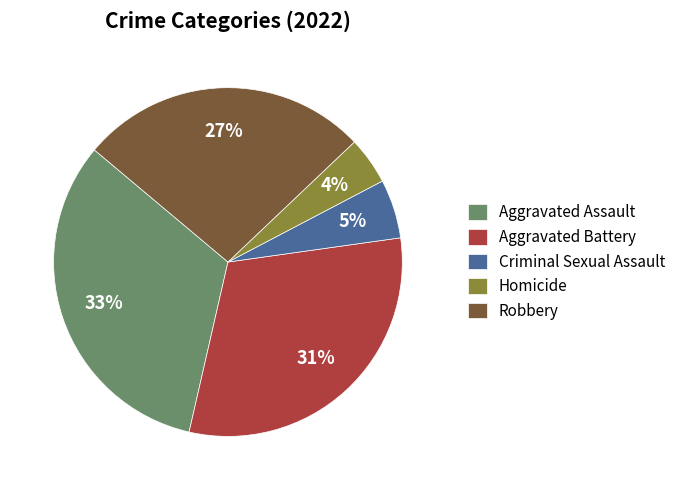

Rank the categories by value from lowest to highest.

Homicide, Criminal Sexual Assault, Robbery, Aggravated Battery, Aggravated Assault